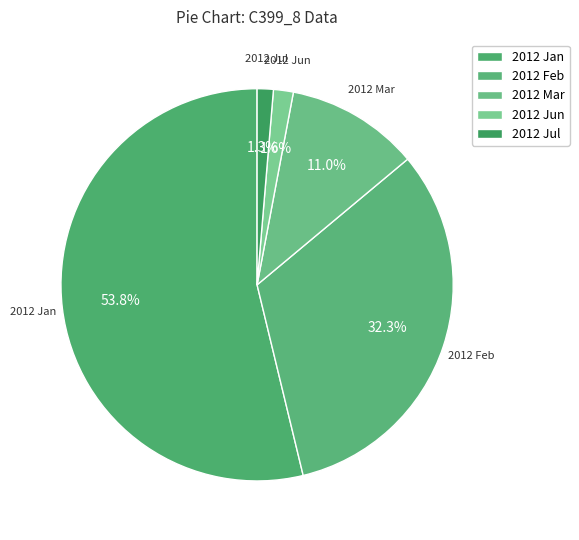

How many segments does this pie chart have?

5